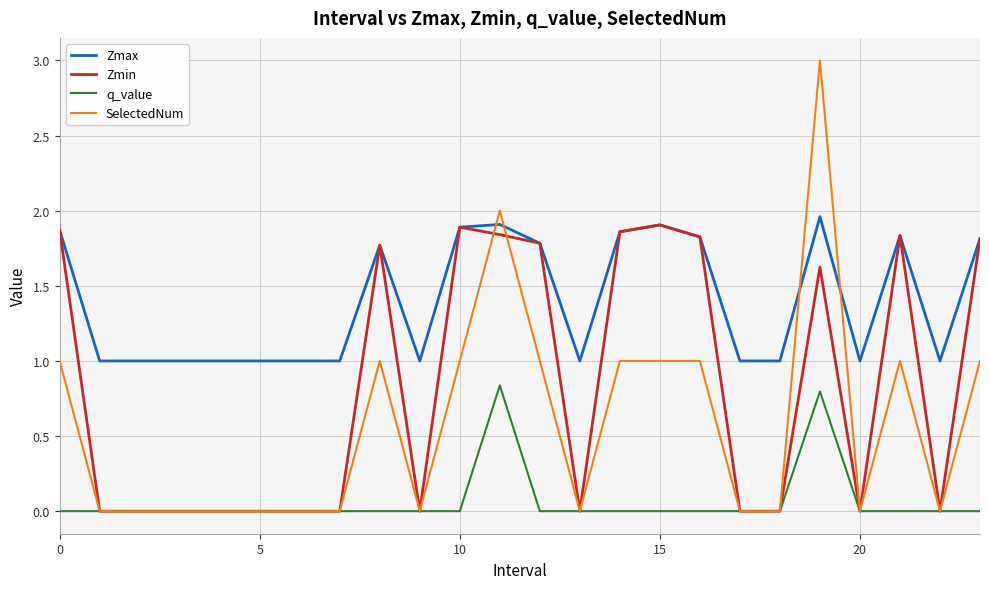

Which series has the largest total across all categories?

Zmax